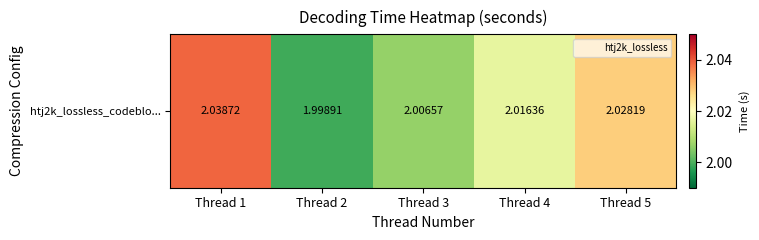

True or false: the data shows 2.0 at Thread 4.

True